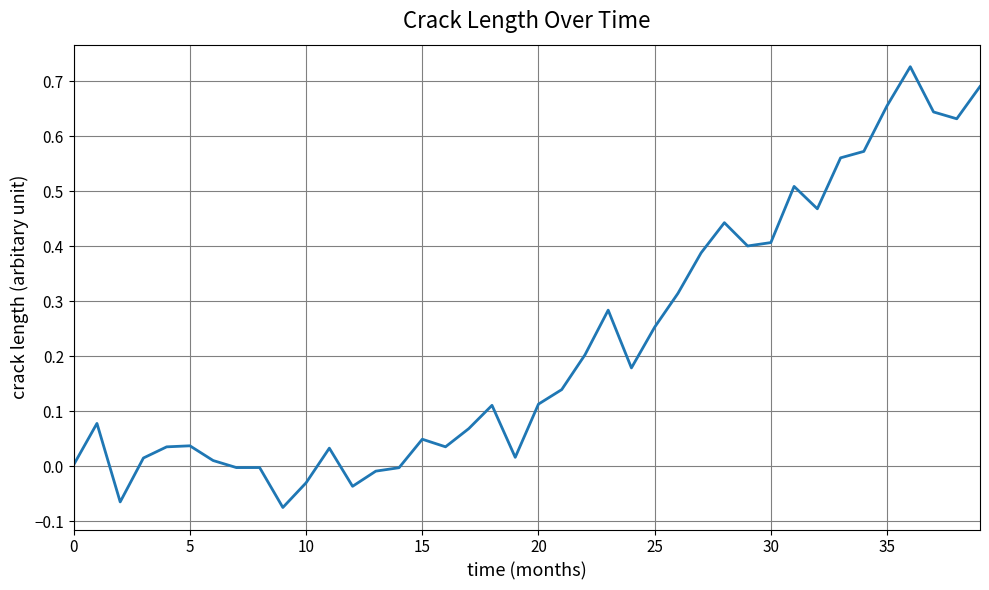

True or false: there are more than 0 points higher than both neighbors.

True